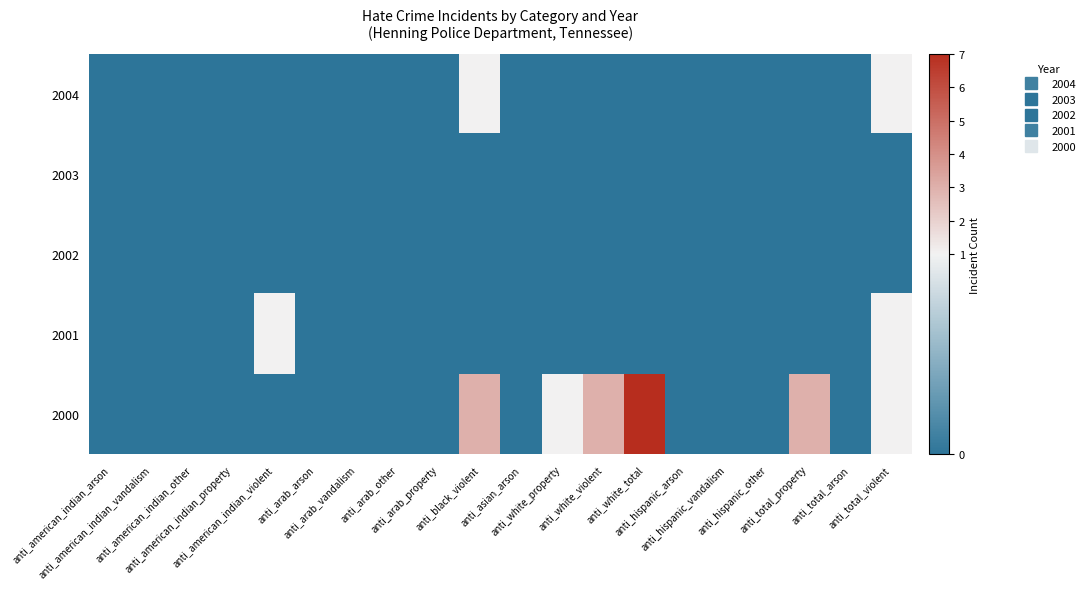

Which has a higher value, anti_american_indian_arson or anti_white_property?

anti_american_indian_arson